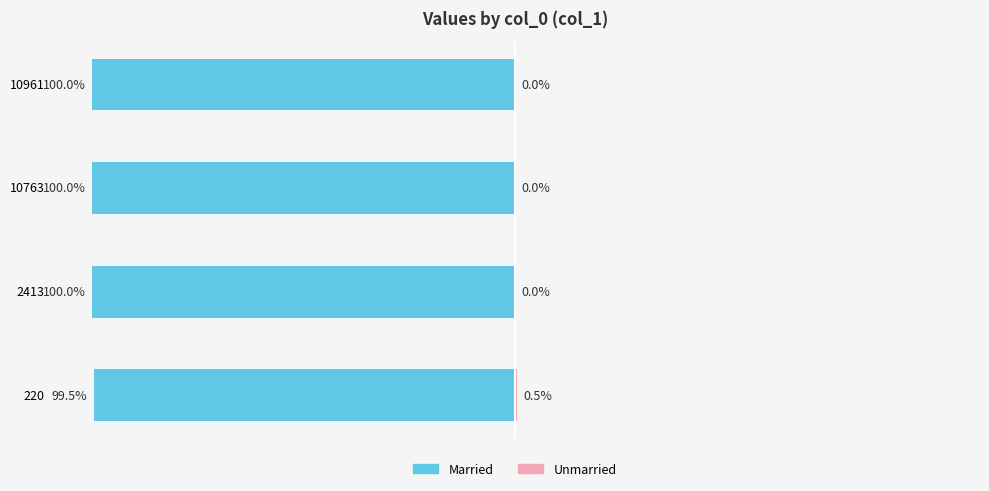

True or false: Married has a value of -24.1 at 10961.

False